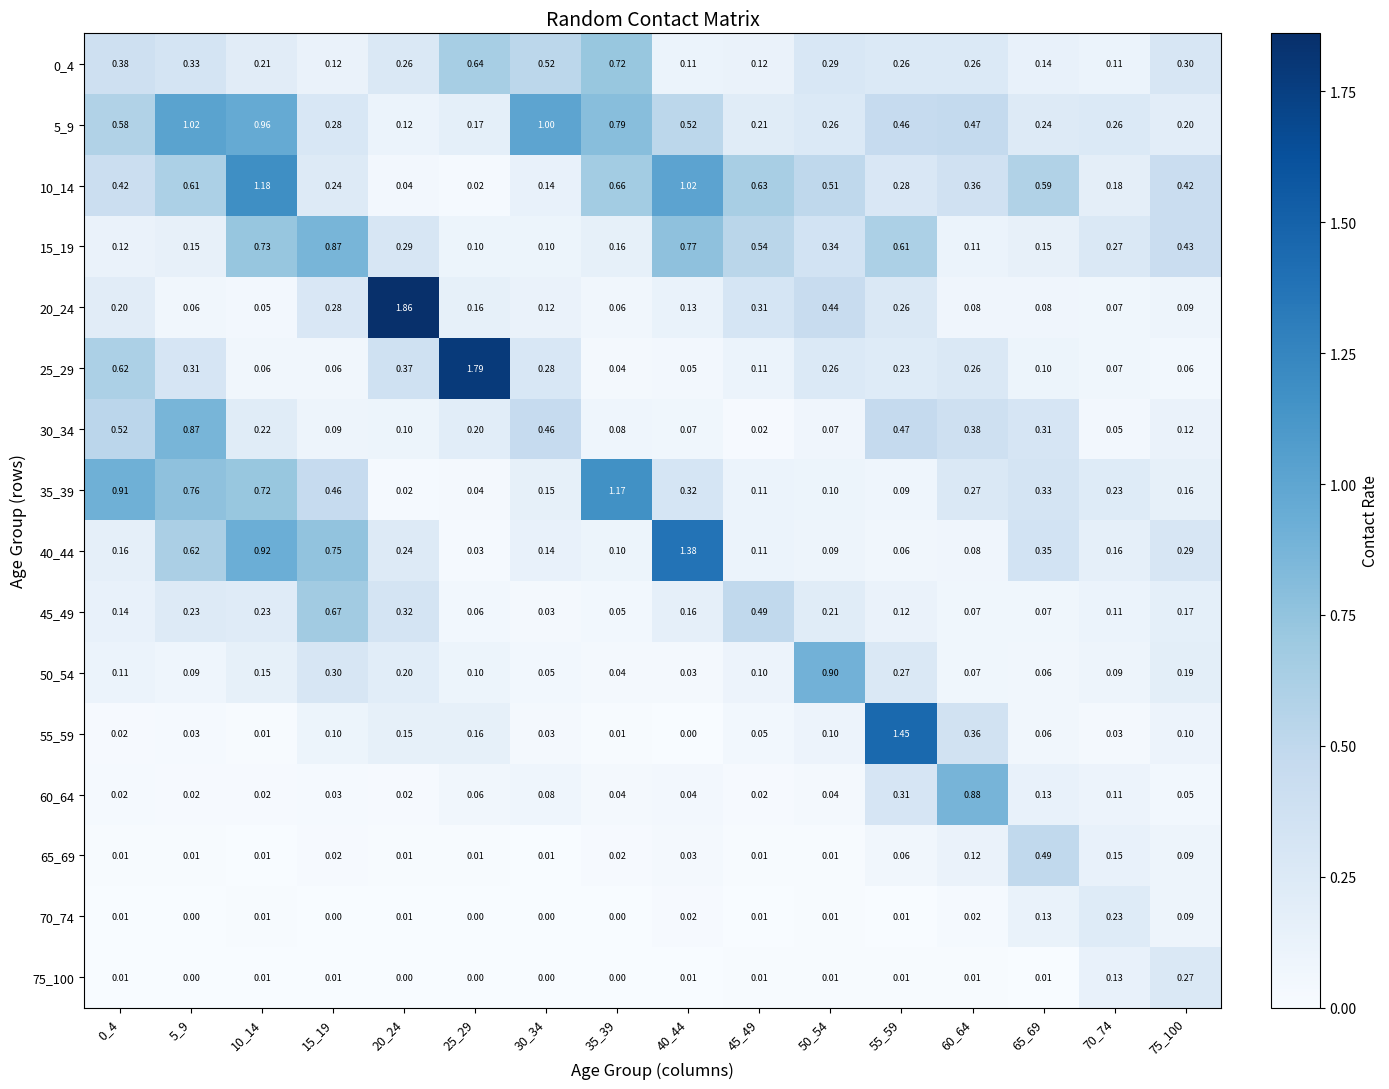

Which series has the widest spread of values?

20_24